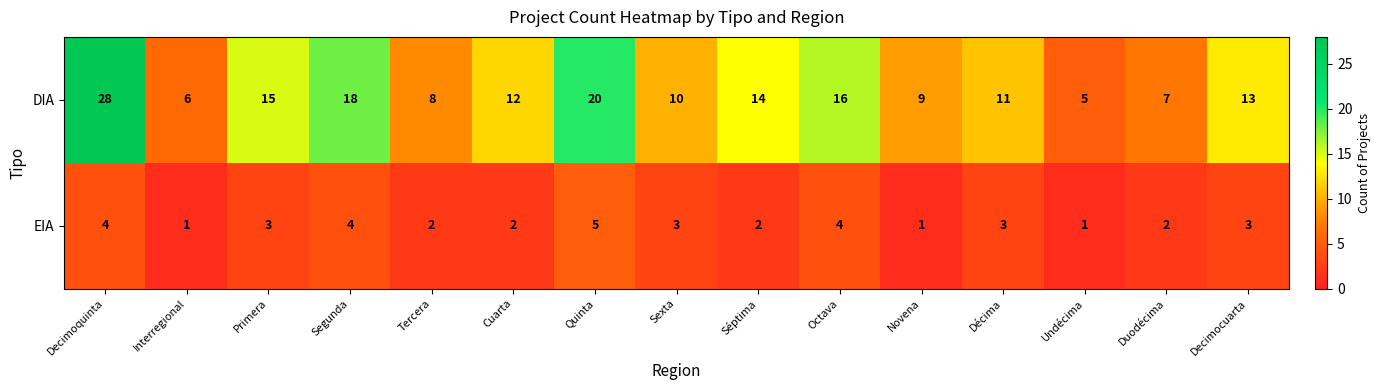

Reading left to right, what are all the values shown in this chart?

DIA: 28	6	15	18	8	12	20	10	14	16	9	11	5	7	13
EIA: 4	1	3	4	2	2	5	3	2	4	1	3	1	2	3